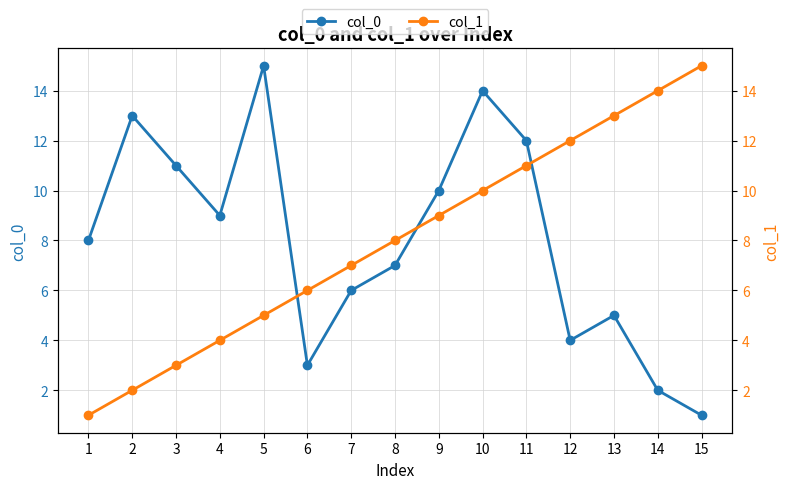

Which category has the highest value across all series?

5